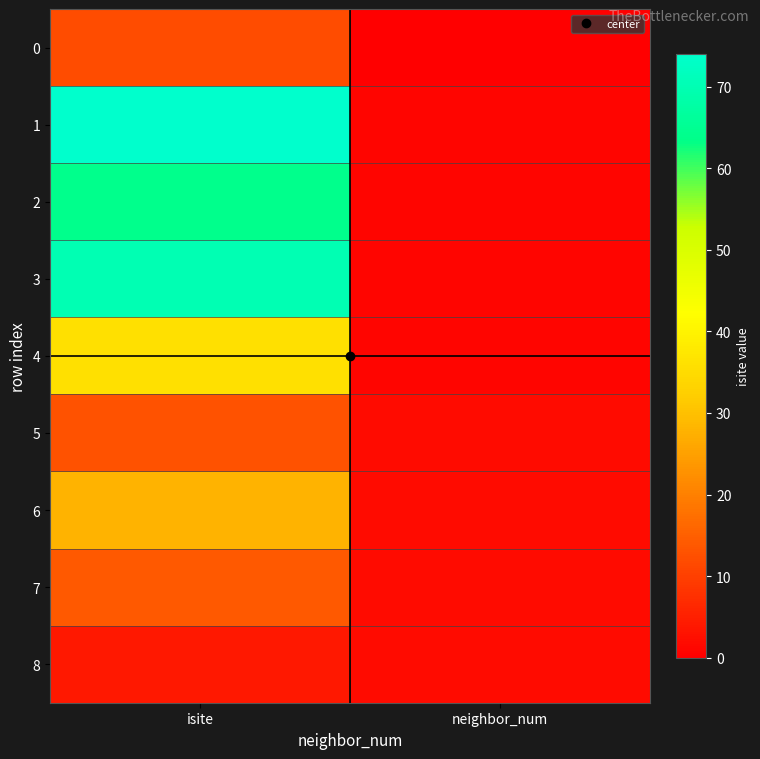

Rank the series at isite from highest to lowest value.

1, 3, 2, 4, 6, 7, 5, 0, 8